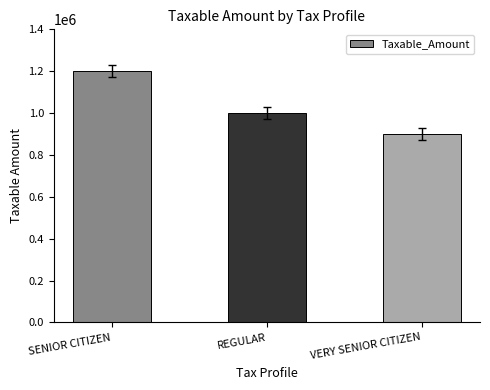

Are the bars horizontal?

No